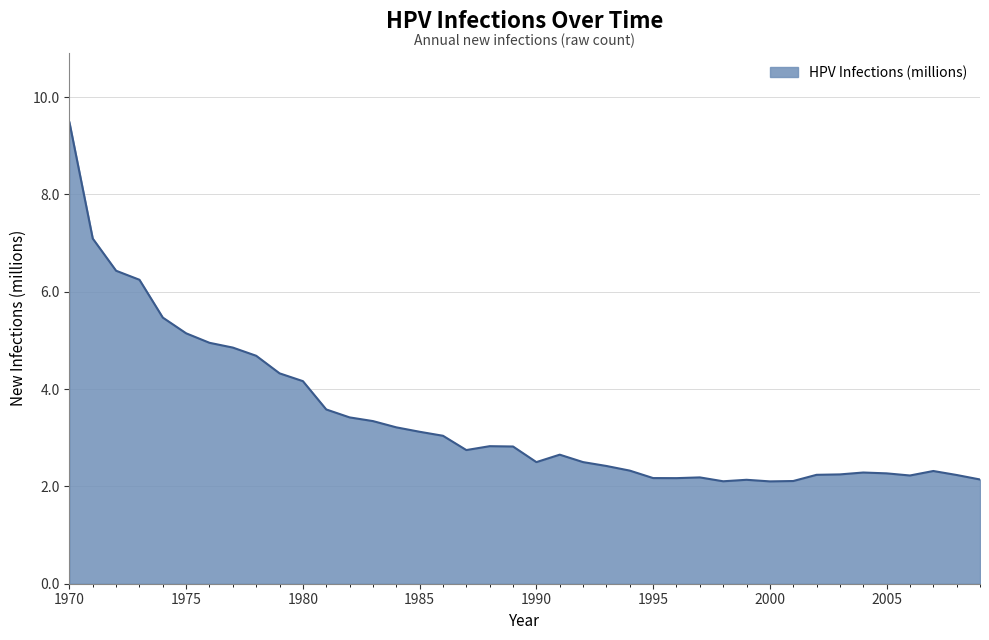

What is the minimum value shown in the chart?

2.1